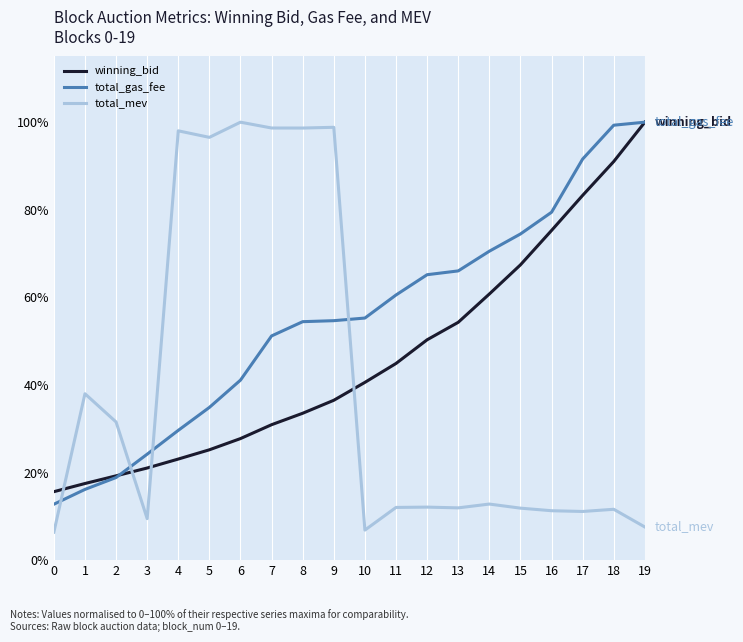

How many categories are shown in the chart?

20